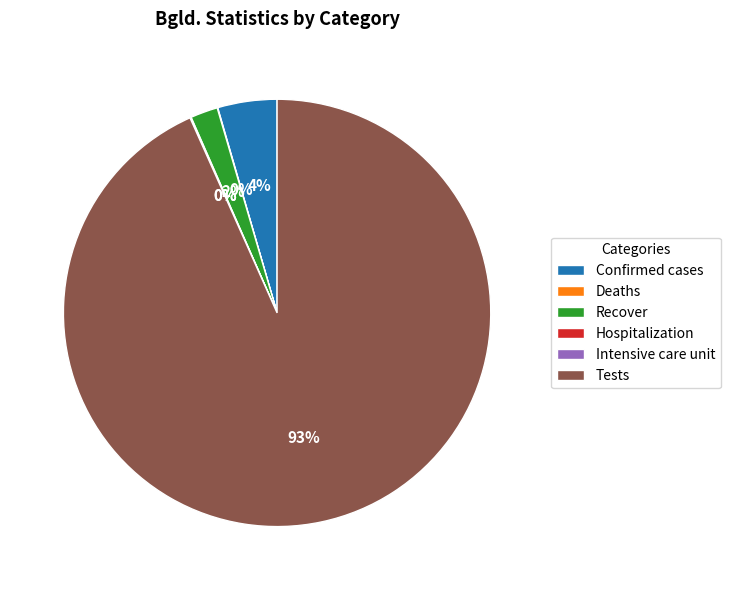

Do Recover and Confirmed cases together represent more than half of the pie?

No